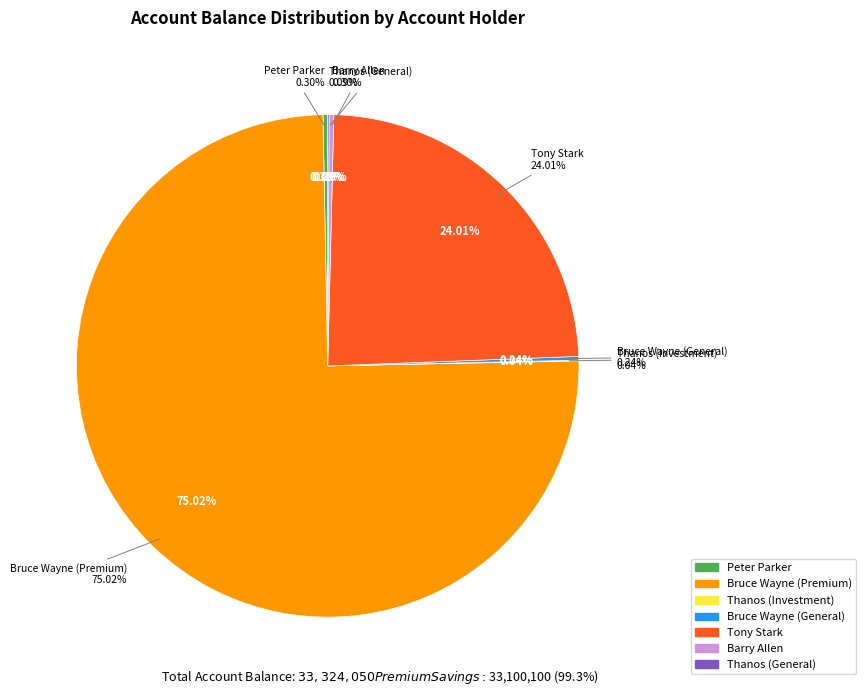

The Bruce Wayne (General) slice represents 8% of the pie. True or false?

False